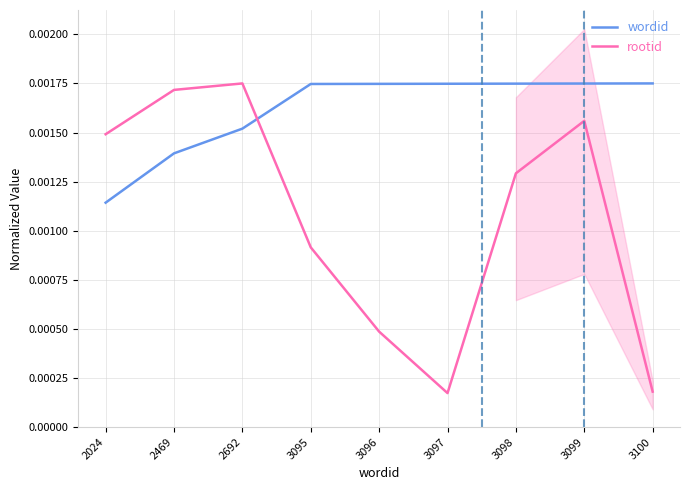

Rank the series by their average value, from lowest to highest.

rootid, wordid